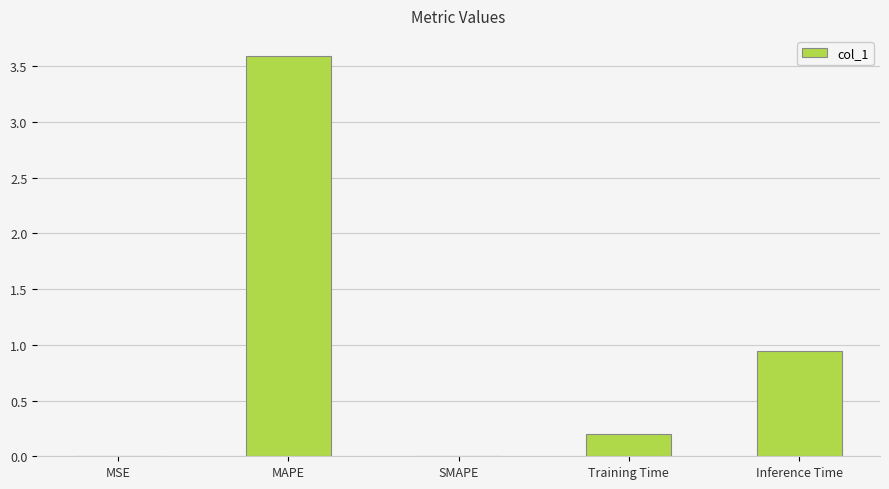

Is it true that the value at Inference Time is 1.5?

False